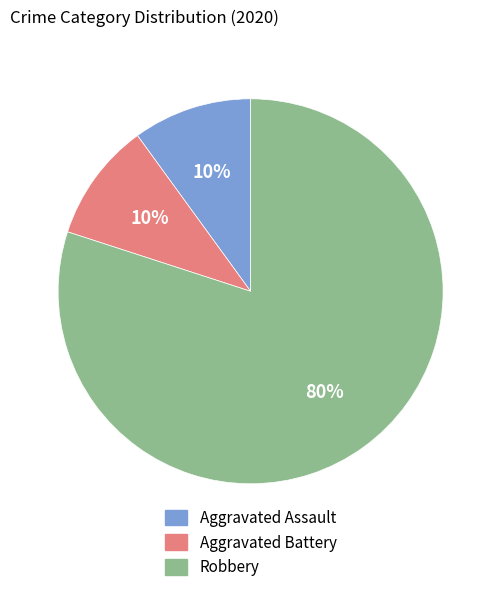

To the nearest percent, what percentage of the pie is Aggravated Battery?

10%